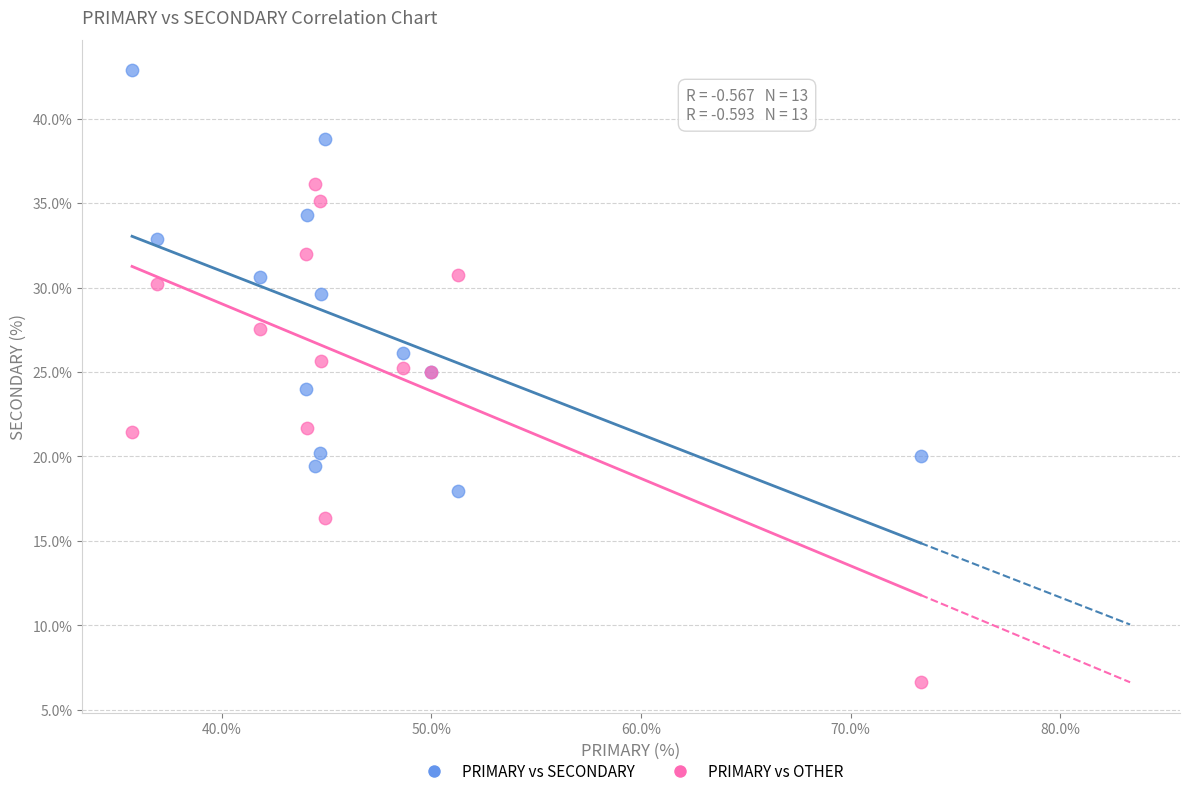

What is the X range (max minus min) for the scatter plot?

37.6